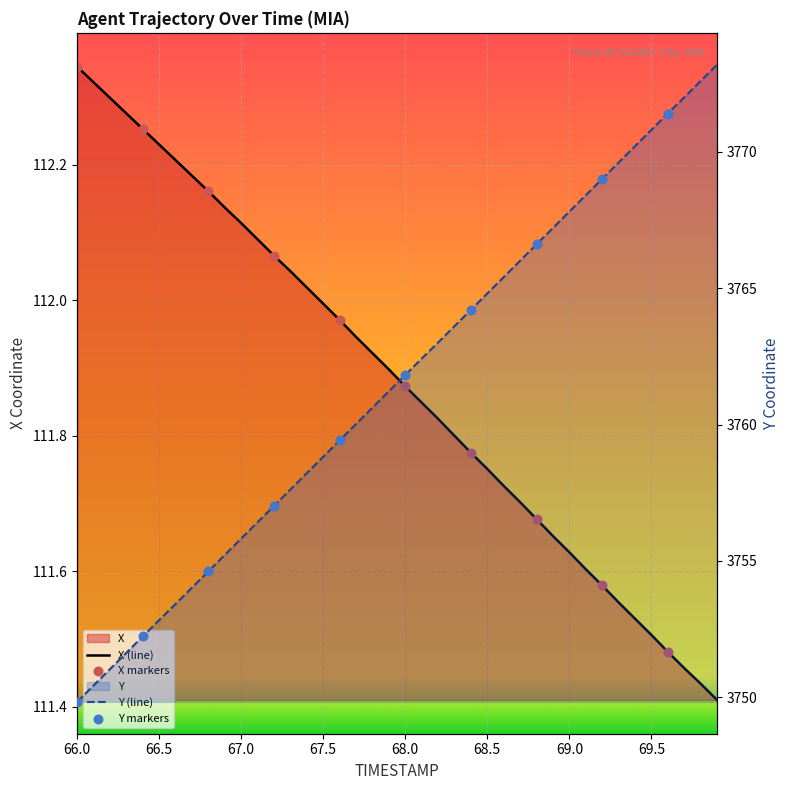

Which series has the largest total across all categories?

Y